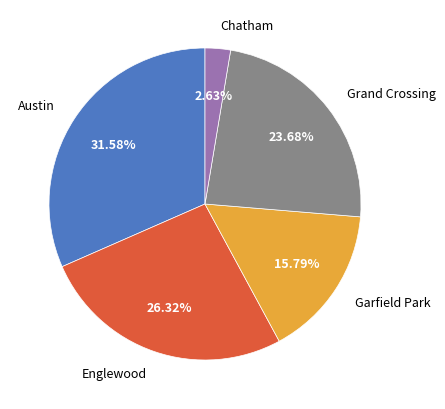

To the nearest percent, what is the average slice percentage?

20%